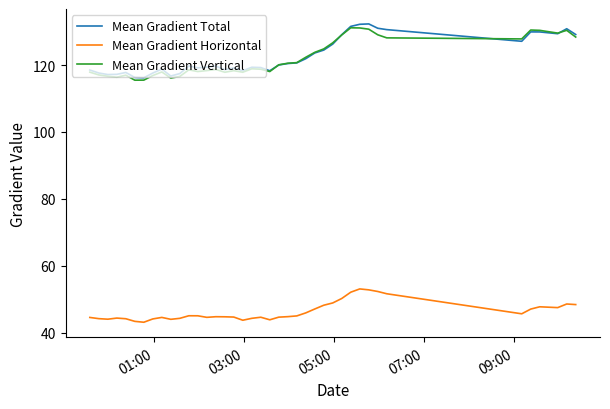

What is the minimum value shown in the chart?

43.2